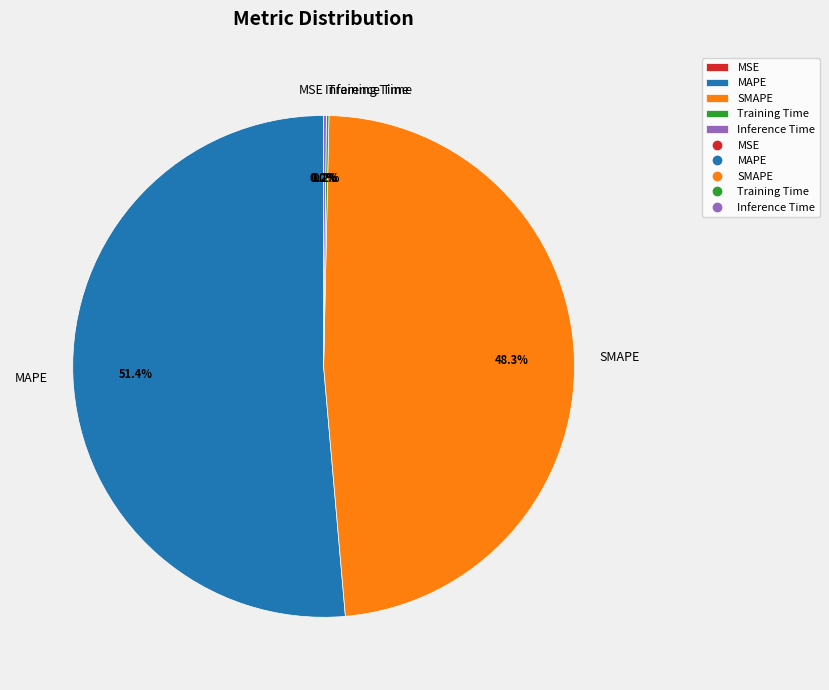

What is the largest slice in the pie chart?

MAPE